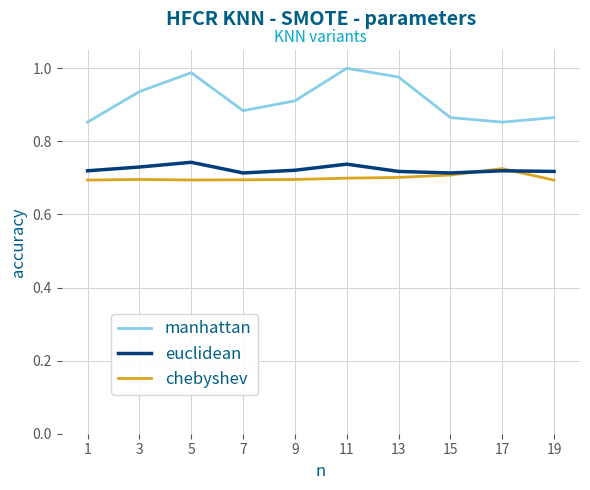

Is the value of euclidean at 19 greater than the value of manhattan at 15?

No